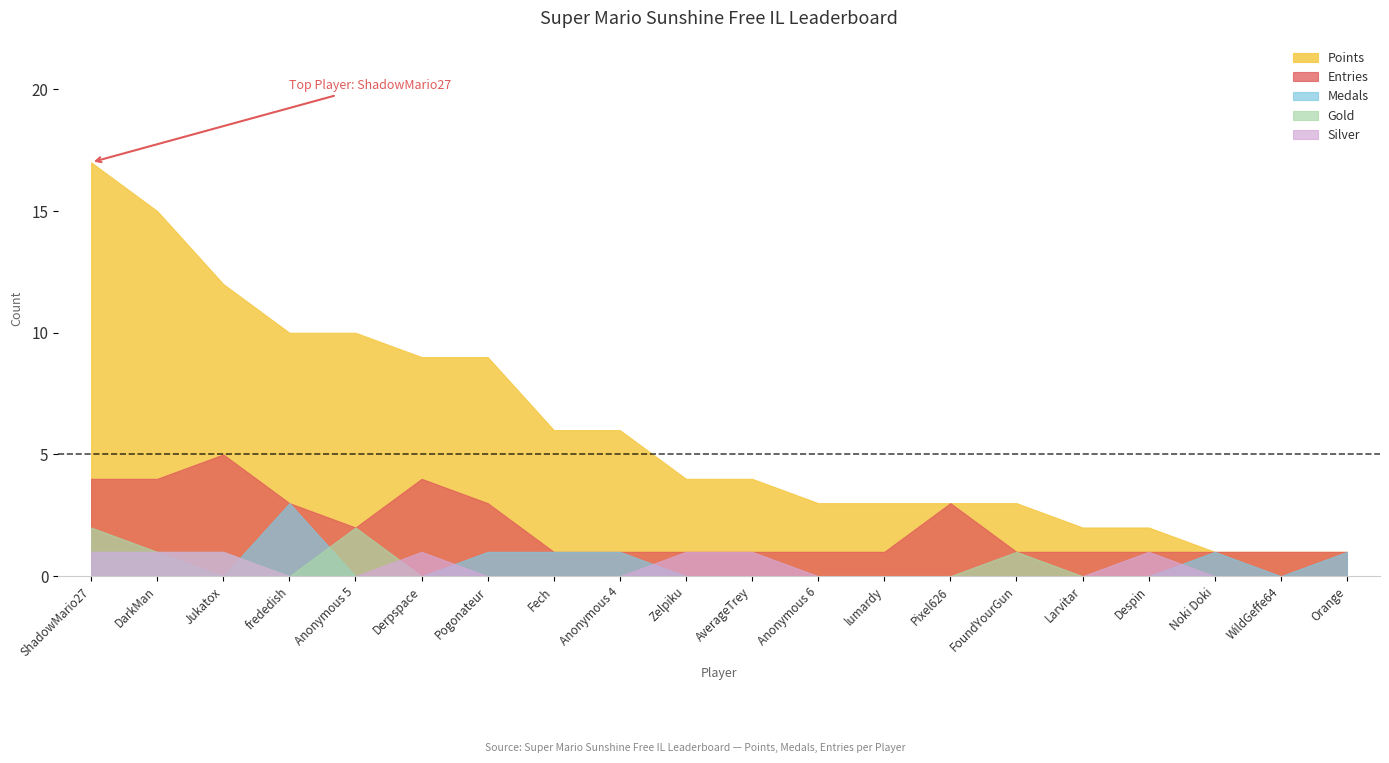

True or false: Points has a value of 9 at Derpspace.

True